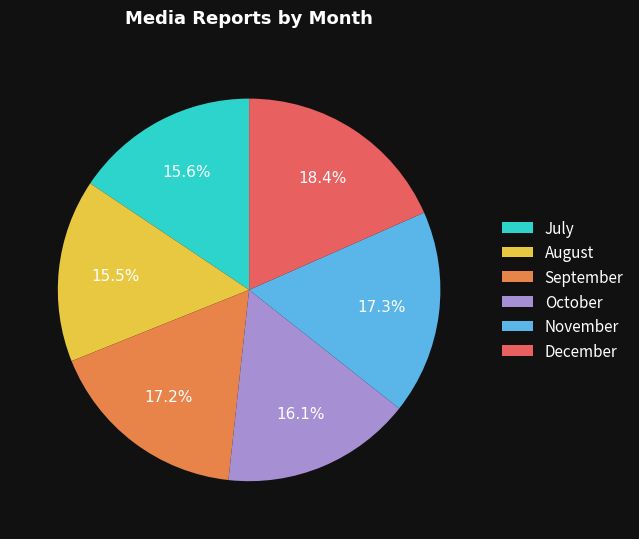

To the nearest percent, what percentage of the pie is July?

16%